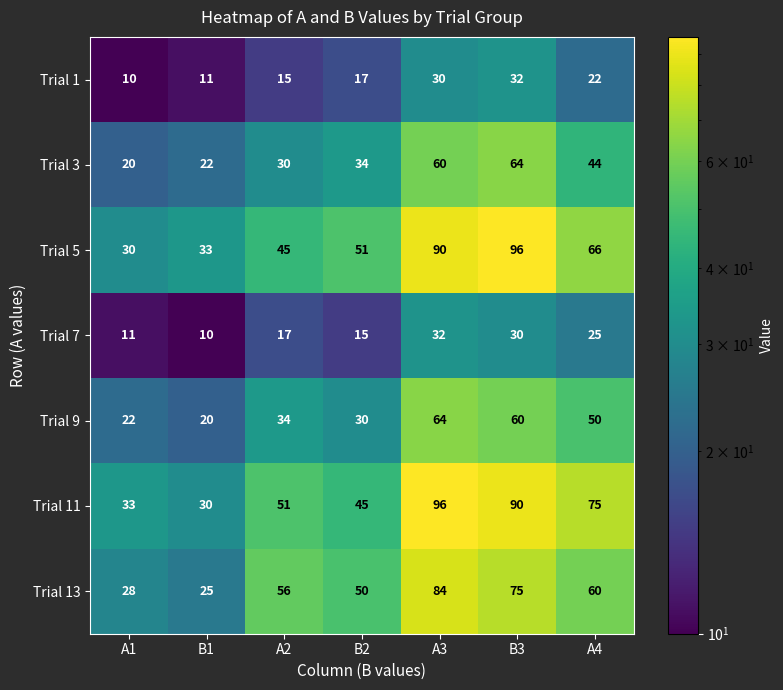

What is the lowest value of the Trial 13 series?

25